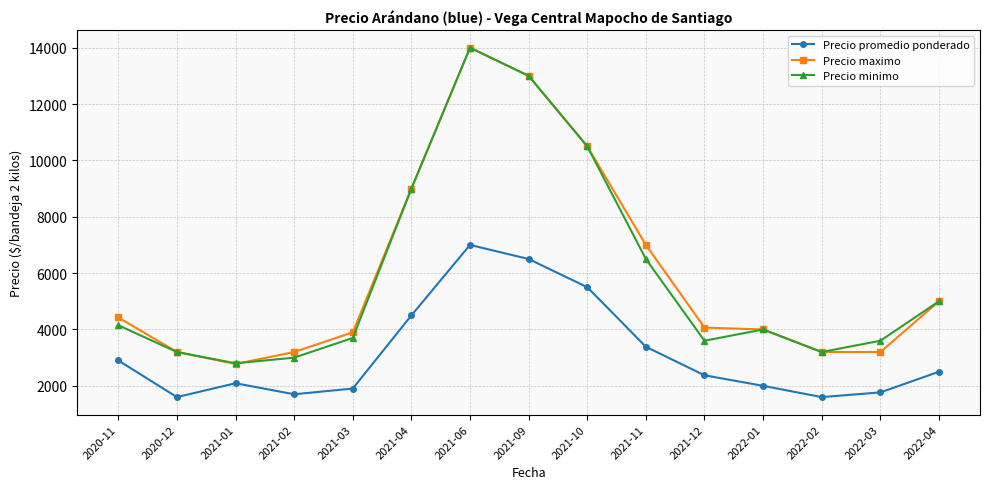

True or false: Precio promedio ponderado has a value of 3070 at 2021-01.

False